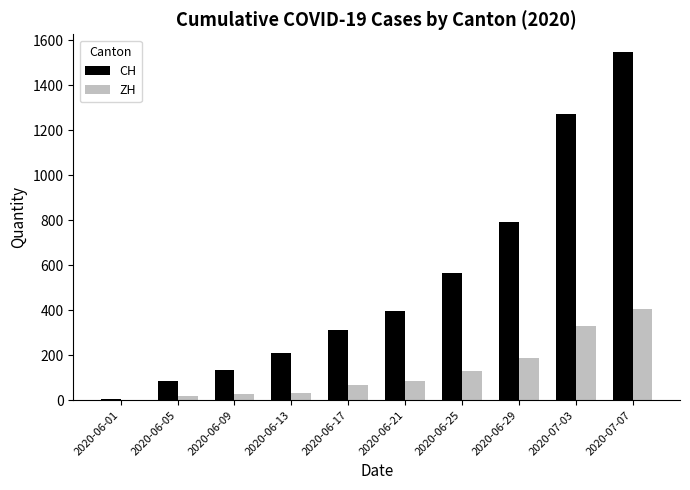

Where is CH nearest to the value 777?

2020-06-29